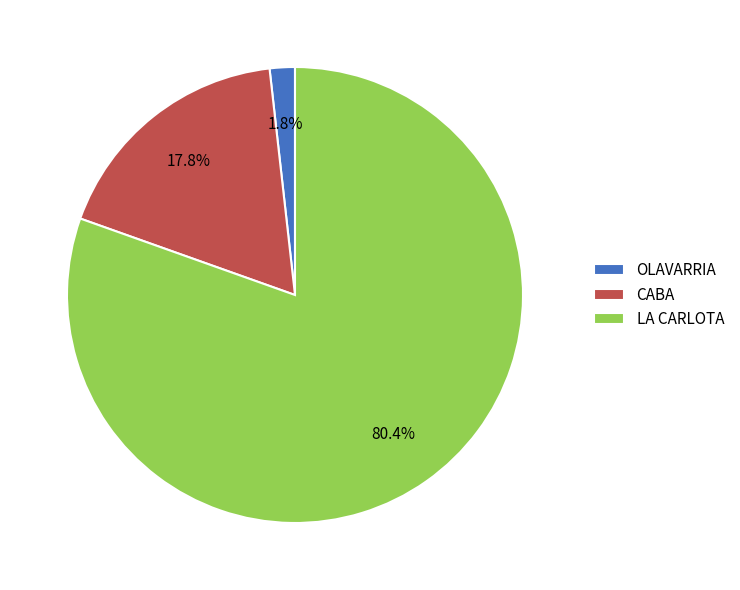

Between CABA and LA CARLOTA, which is larger?

LA CARLOTA